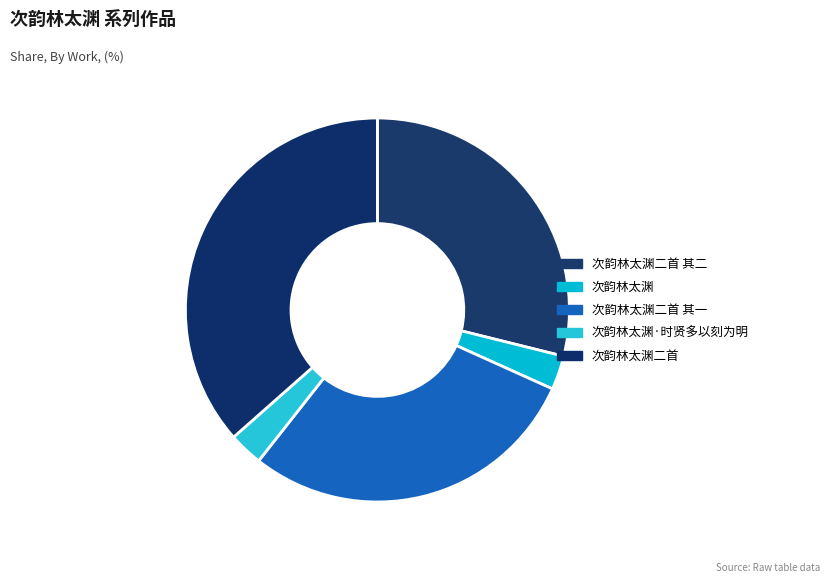

How many slices are in this pie chart?

5